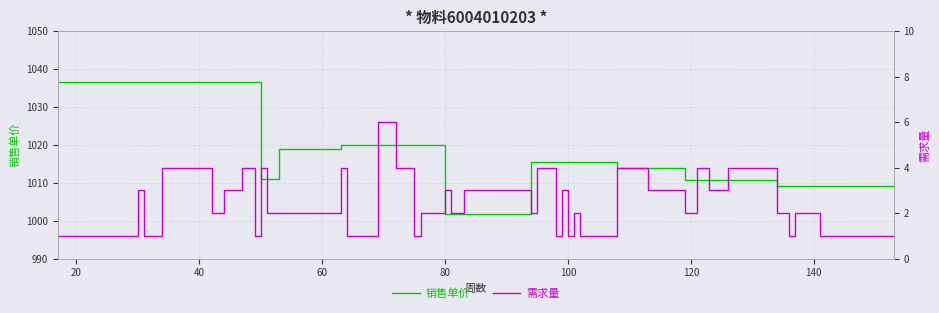

Which series has the largest total across all categories?

销售单价